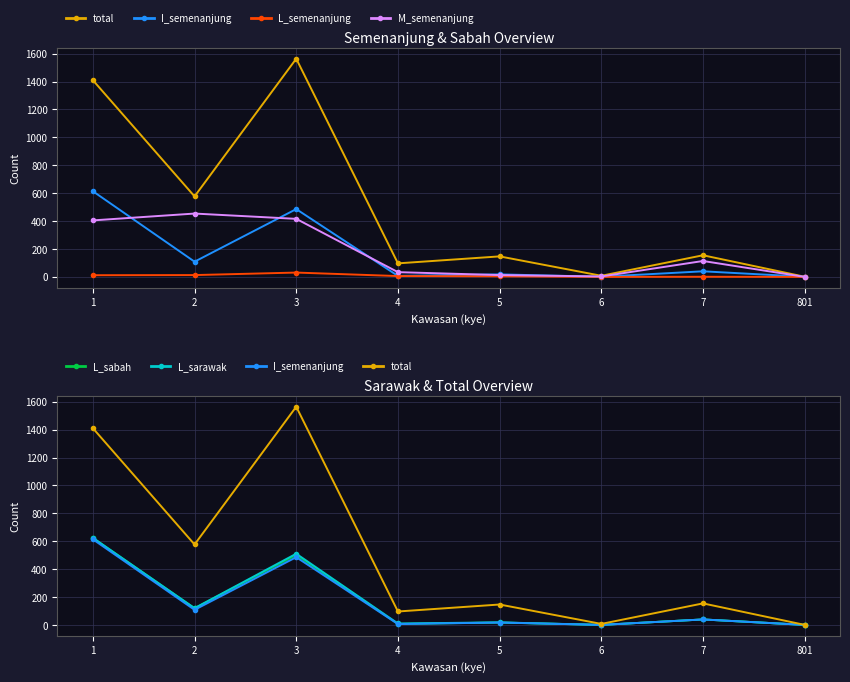

Between 5 and 4, which is larger?

5